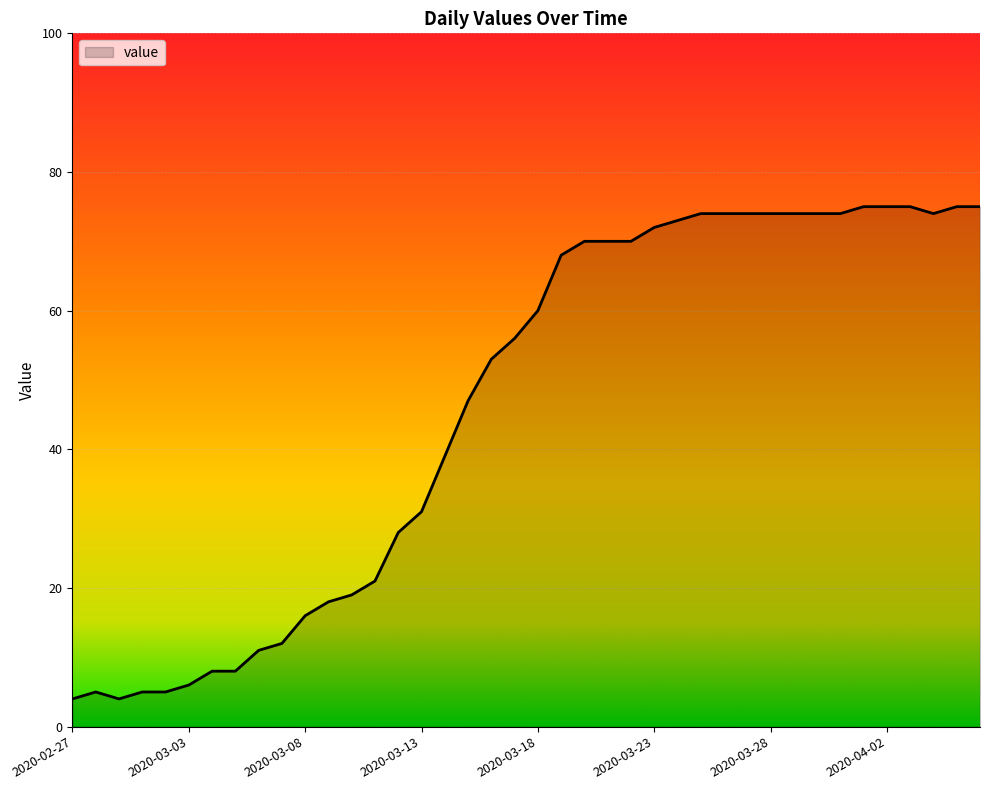

What is the minimum value shown in the chart?

4